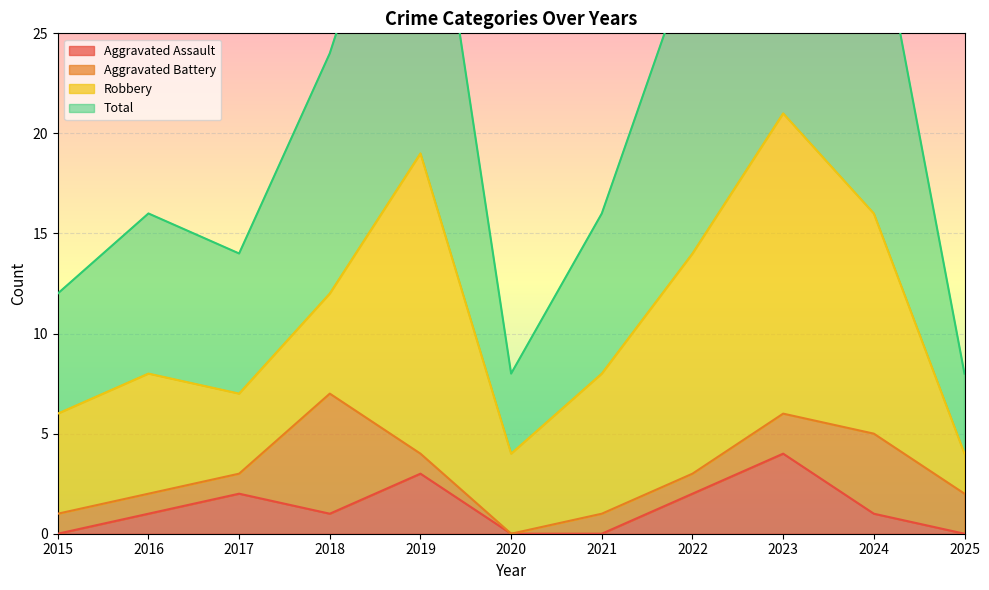

At which label does Aggravated Assault reach its peak?

2023